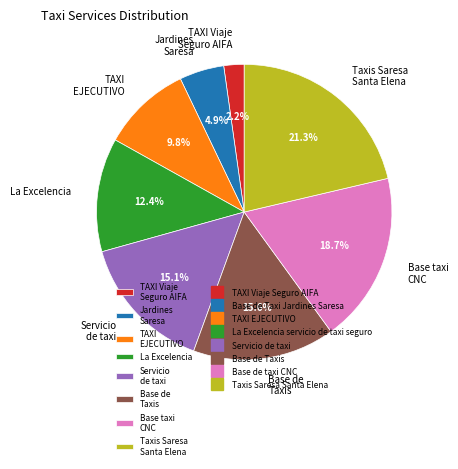

Is there a majority slice in this chart?

No